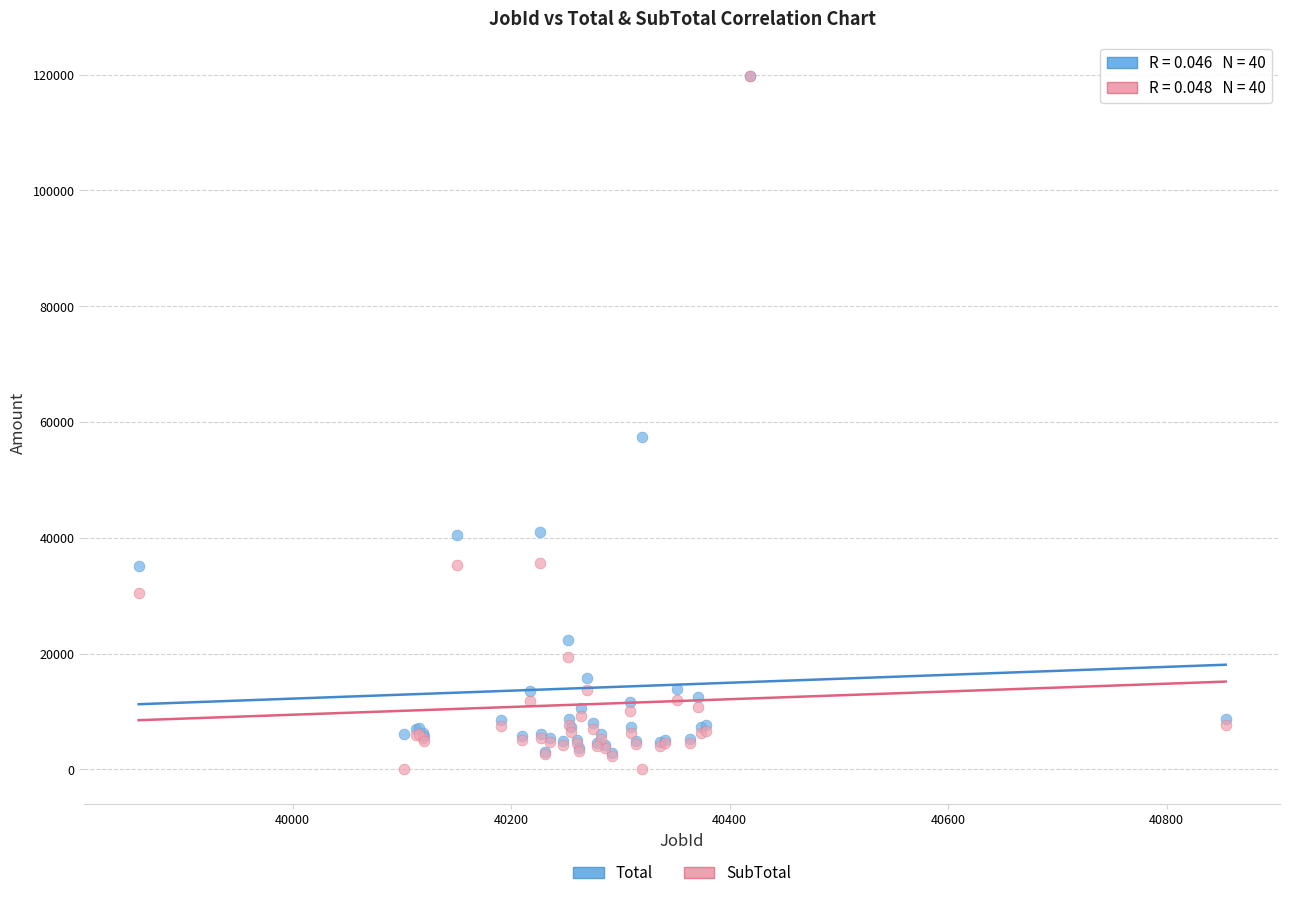

In the SubTotal series, what Y value is closest to 59886?

35709.6